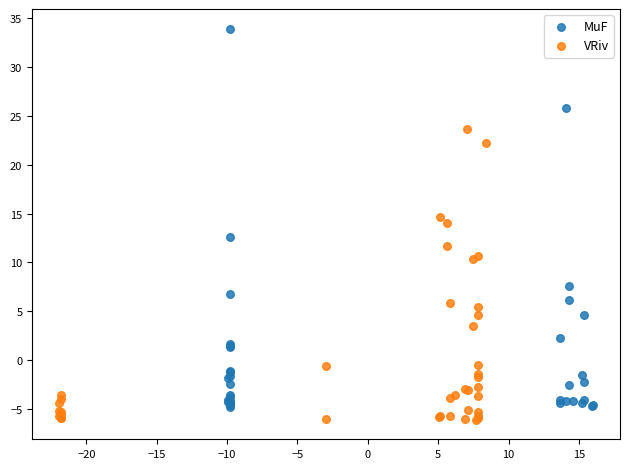

Which series has the largest Y range (max minus min)?

MuF